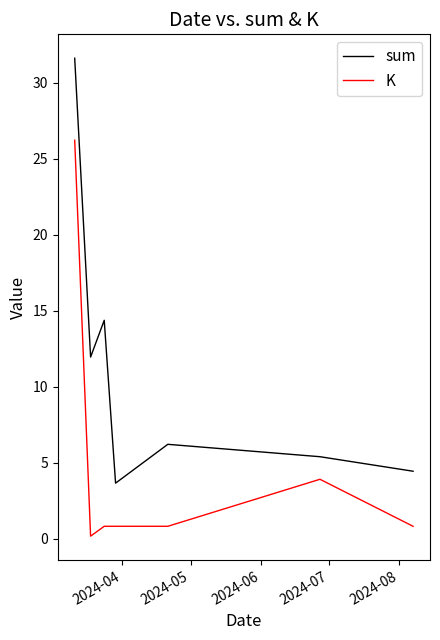

How many lines are shown in the chart?

2